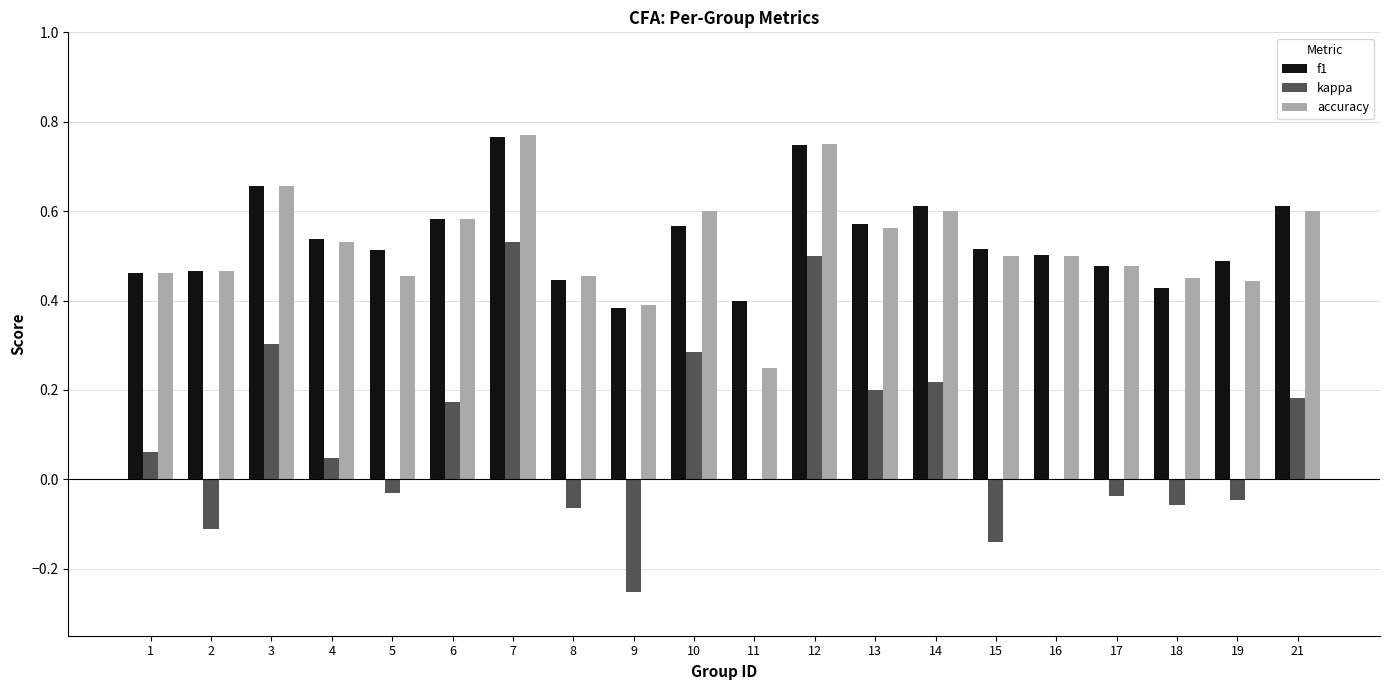

The f1 series shows 0.6 at 10. True or false?

True